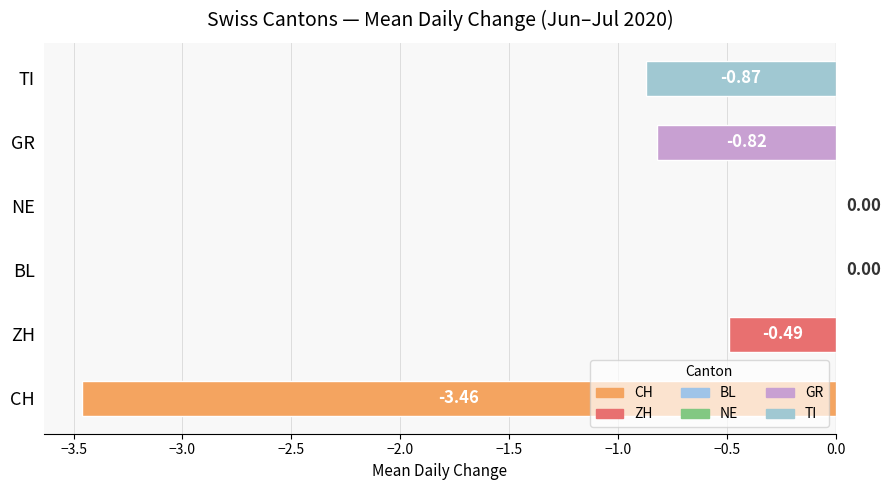

What is the change in value from ZH to BL?

+0.5